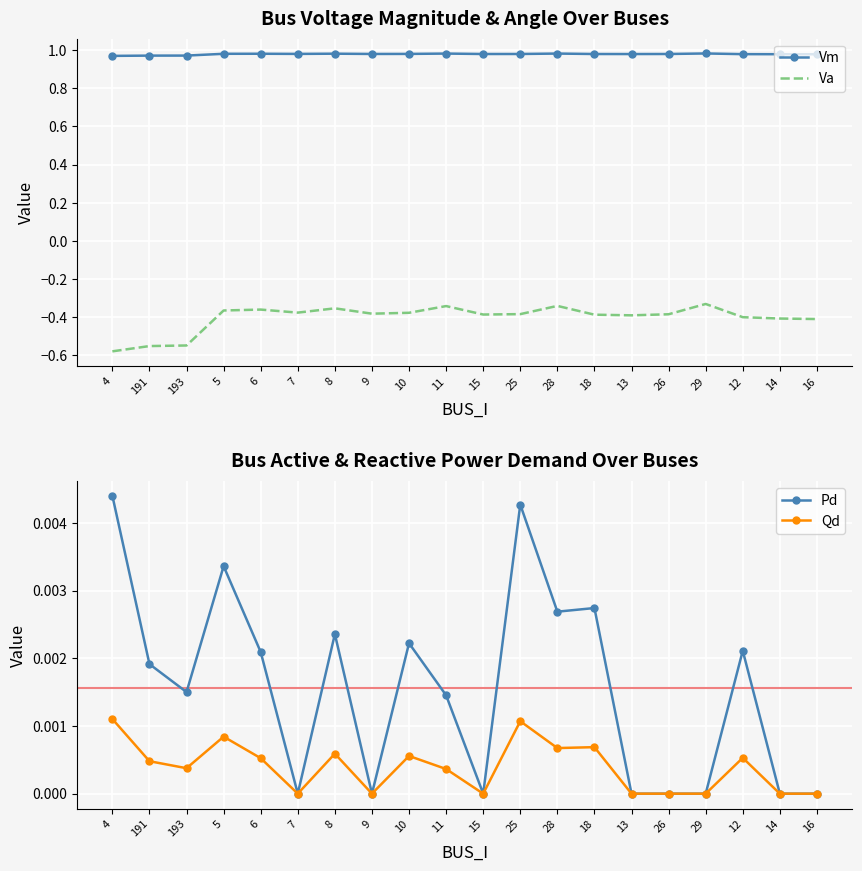

Count the number of data series in this chart.

4